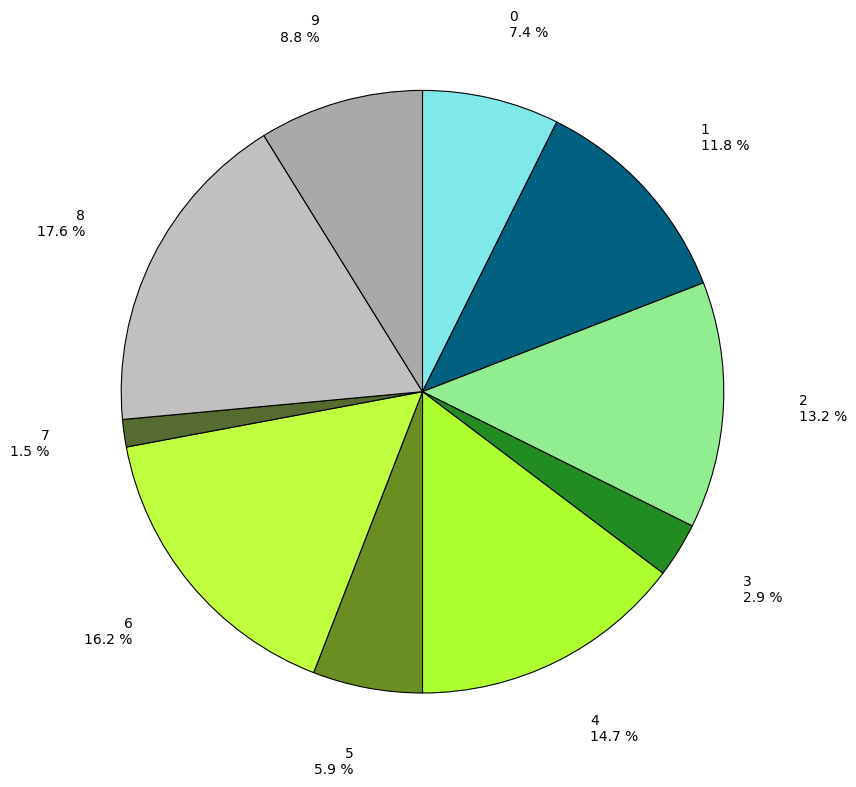

What is the largest slice in the pie chart?

8